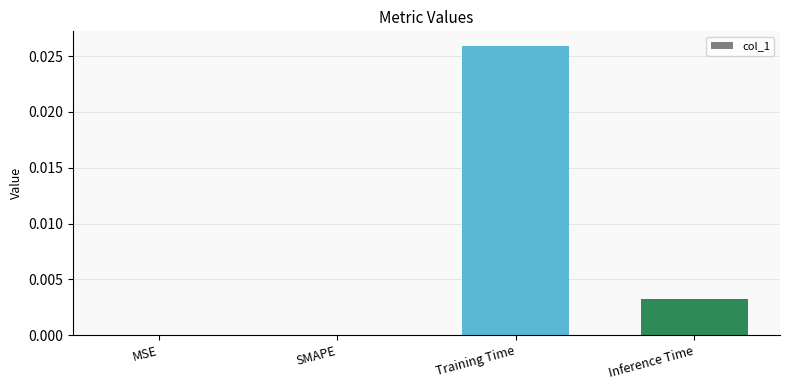

How many distinct data groups are displayed?

1